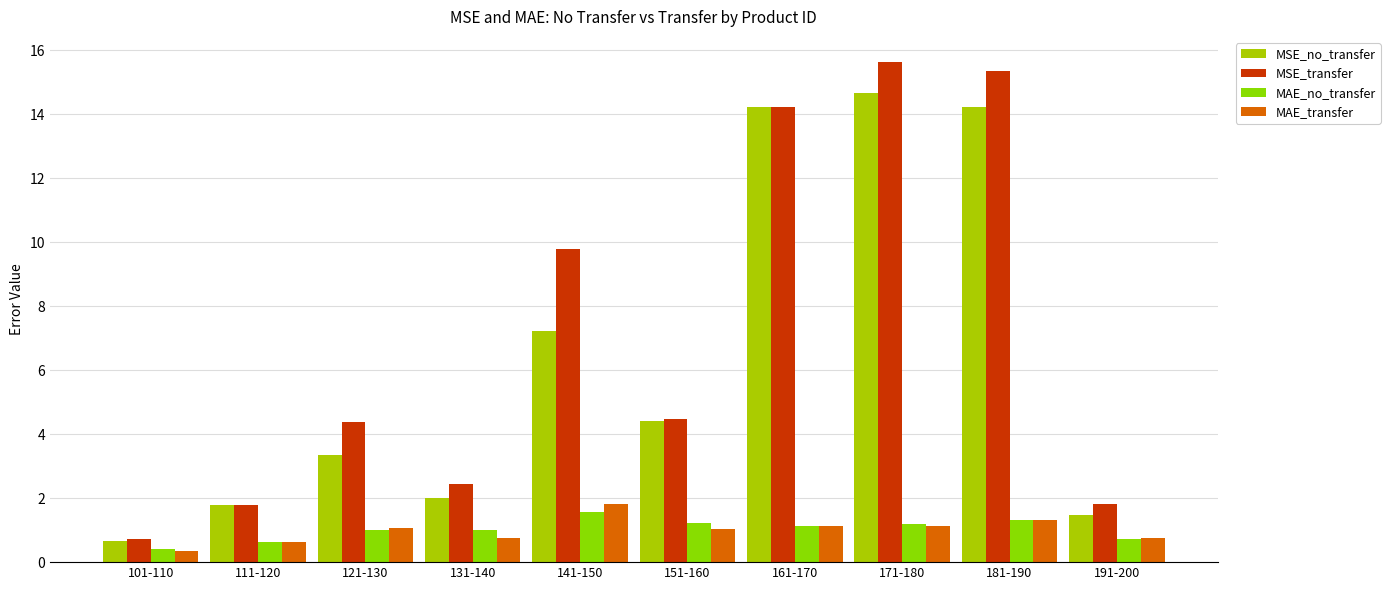

What is the difference between the maximum and minimum values in the MSE_no_transfer series?

14.0